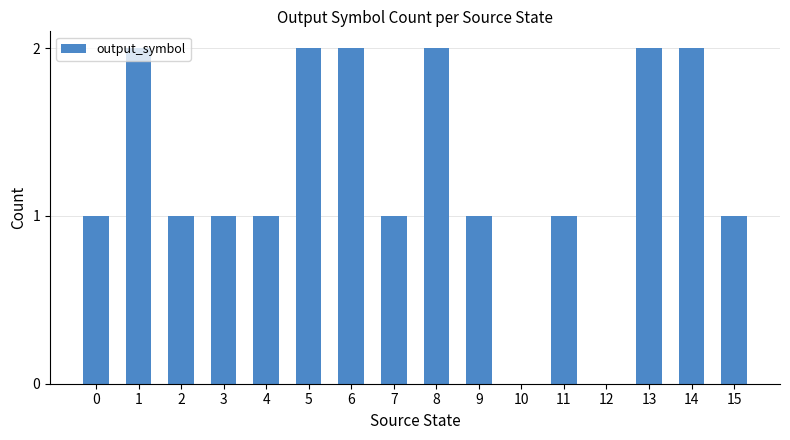

What is the difference between the values at 10 and 13?

2